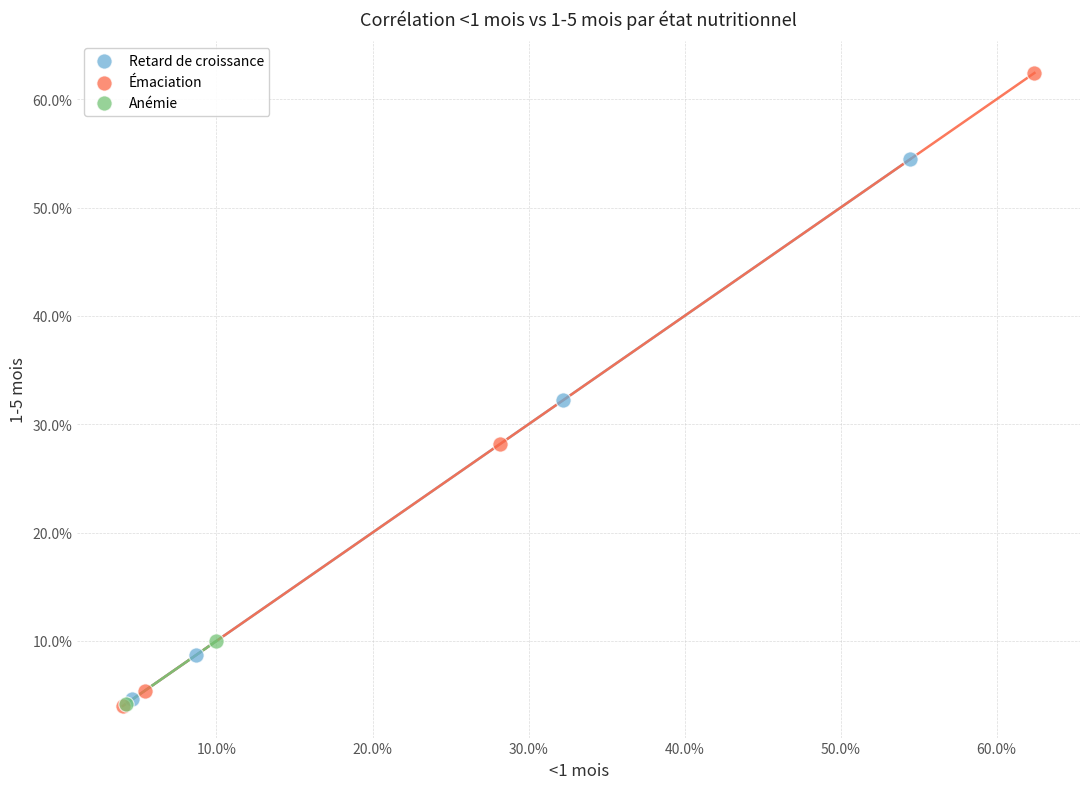

What are all the series names shown in the legend?

Retard de croissance, Émaciation, Anémie